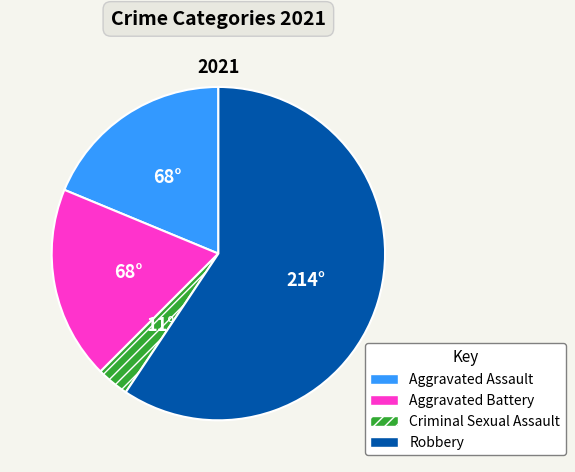

The Aggravated Assault slice represents 19% of the pie. True or false?

True